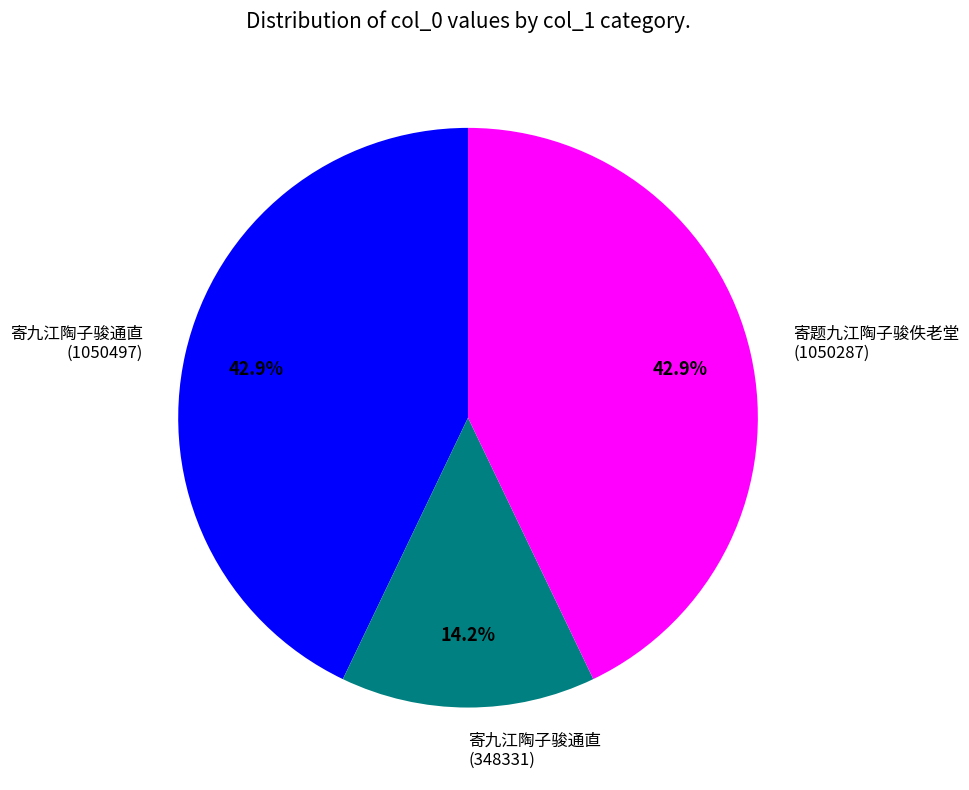

Which category has the smallest portion of the pie?

寄九江陶子骏通直 (348331)